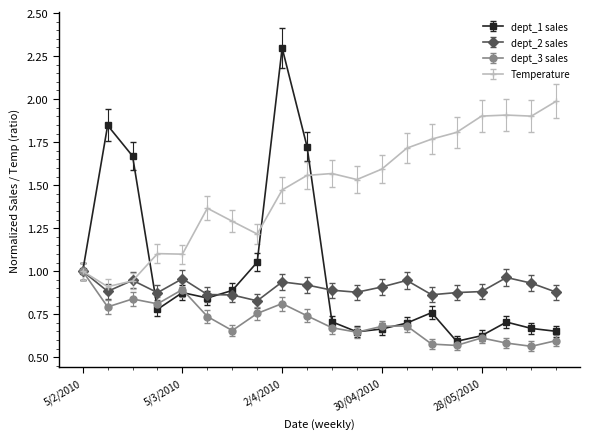

Which series has the widest spread of values?

dept_1 sales